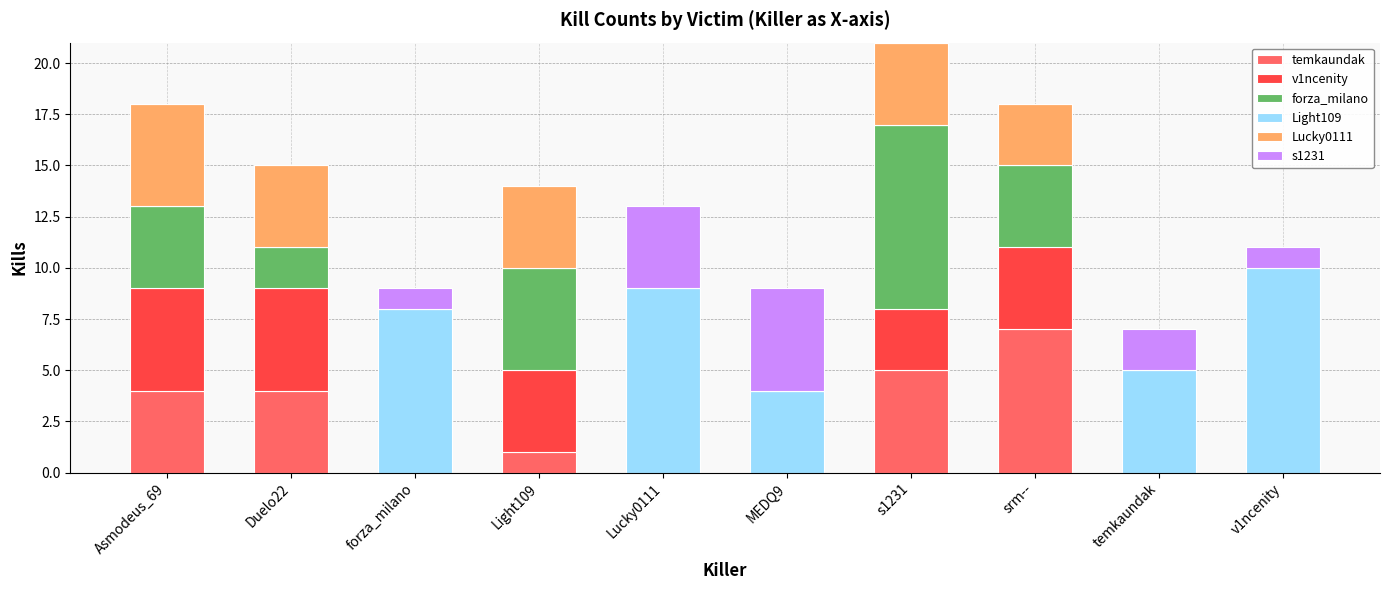

Are the bars grouped side by side (vs. stacked)?

No